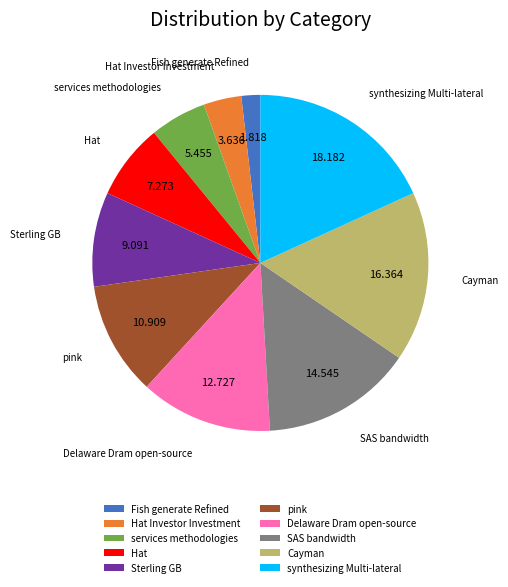

Between SAS bandwidth and Fish generate Refined, which is larger?

SAS bandwidth